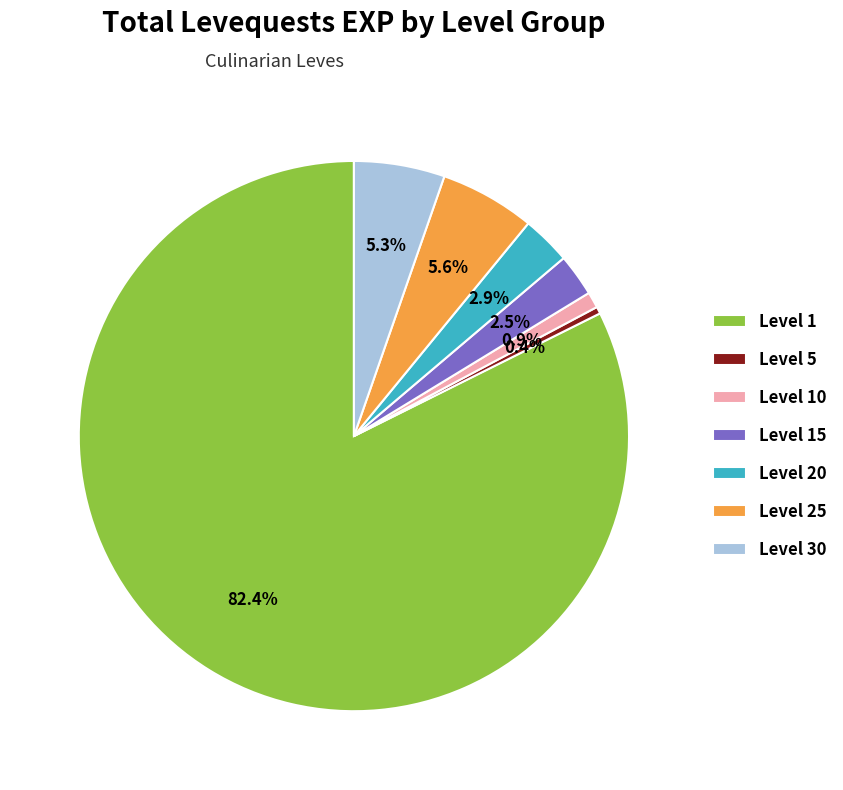

What is the total percentage of Level 15 and Level 1?

84.9%